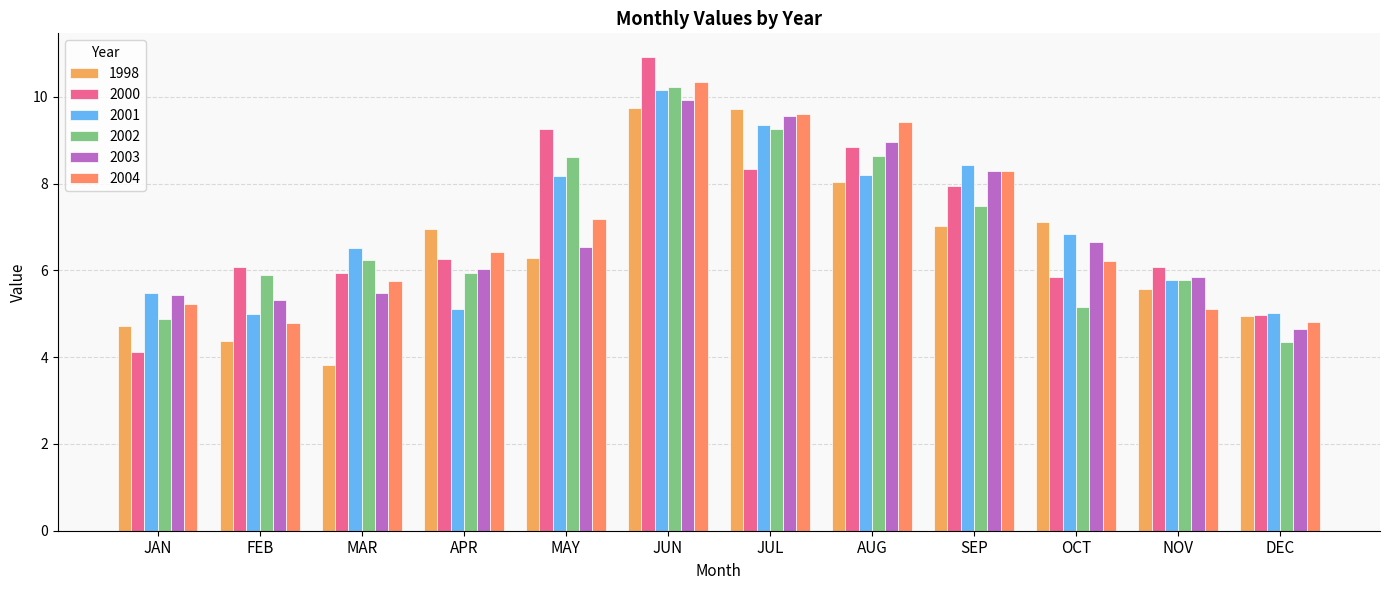

Which series has the widest spread of values?

2000